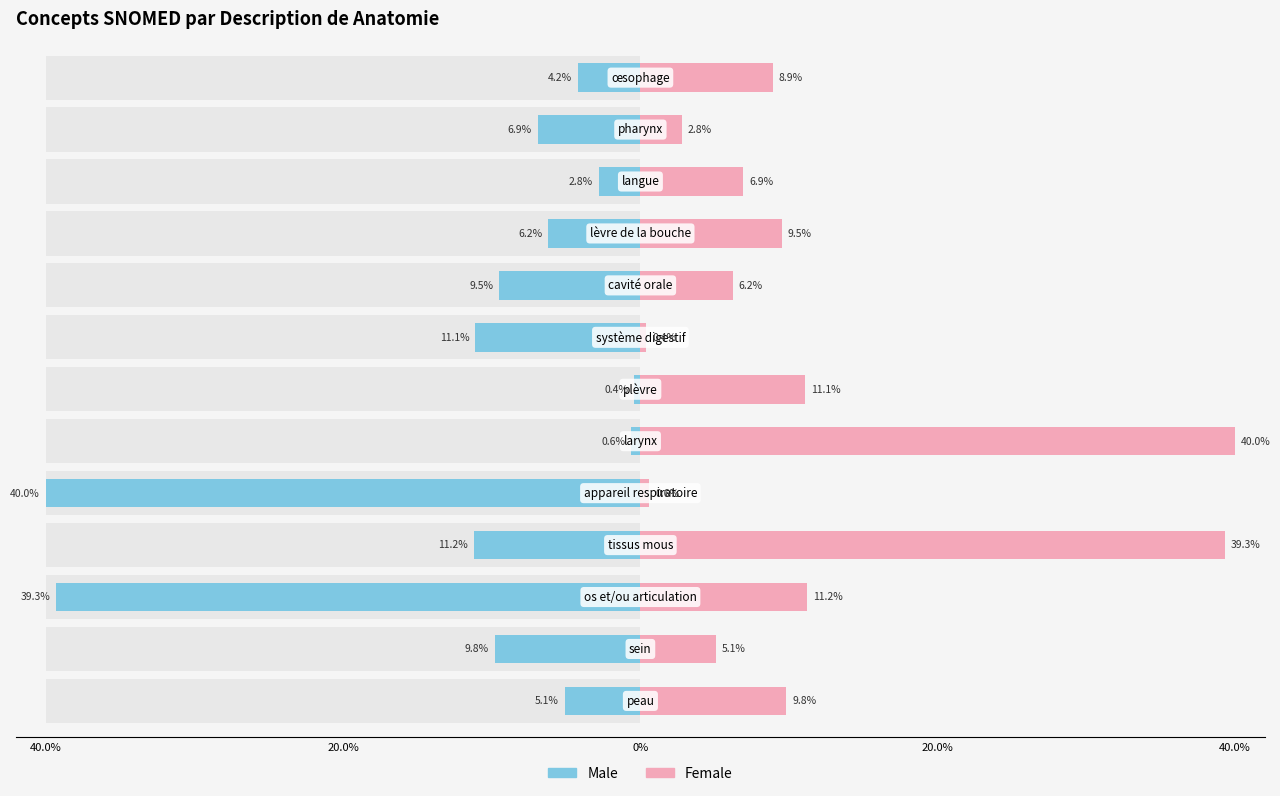

What are all the series names shown in the legend?

Male, Female